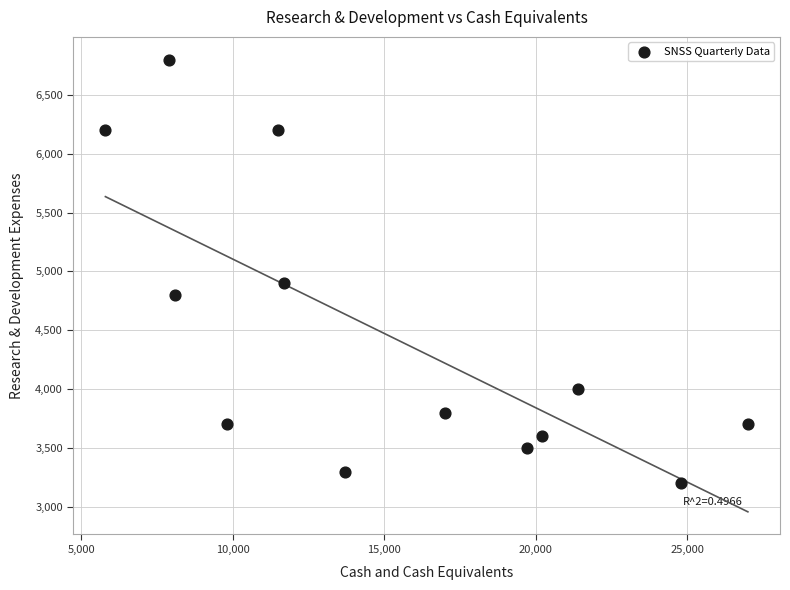

What Y value in the scatter plot is closest to 5000?

4900